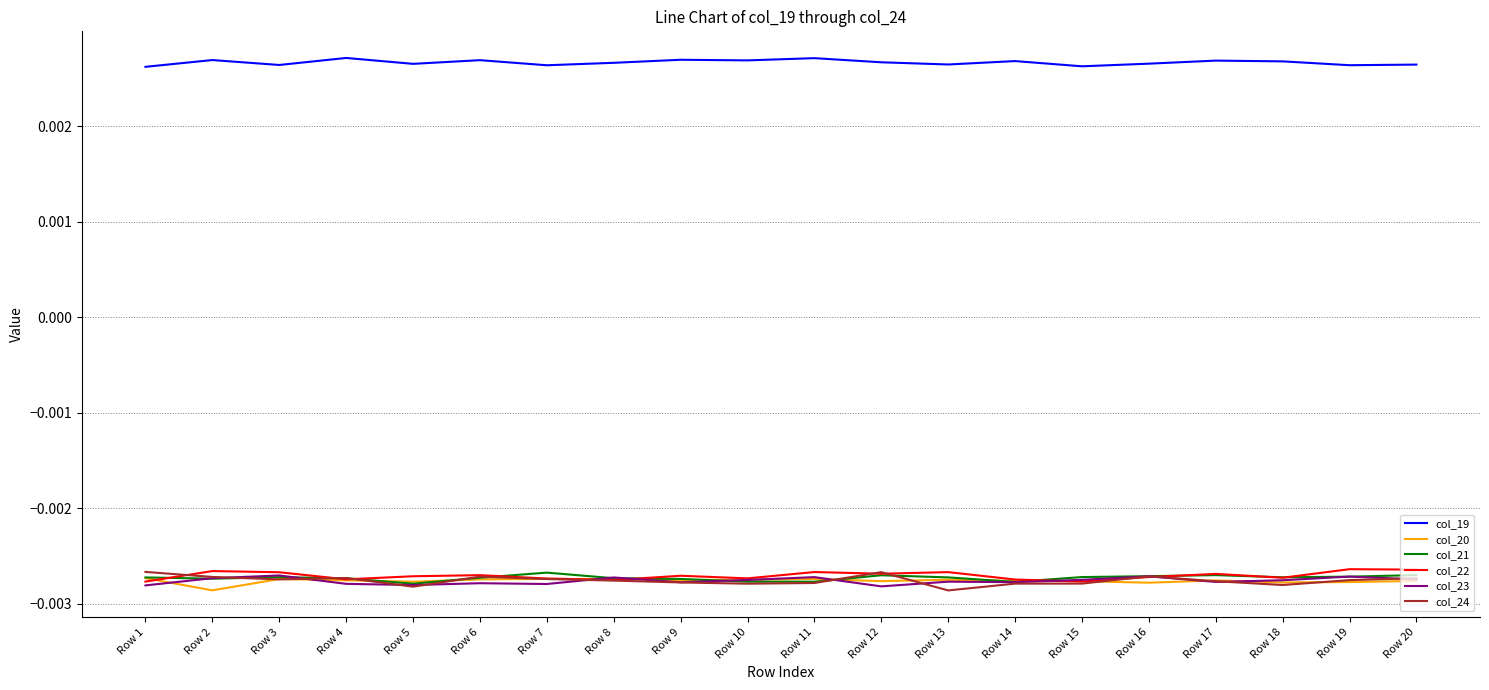

Which series has the largest total across all categories?

col_19